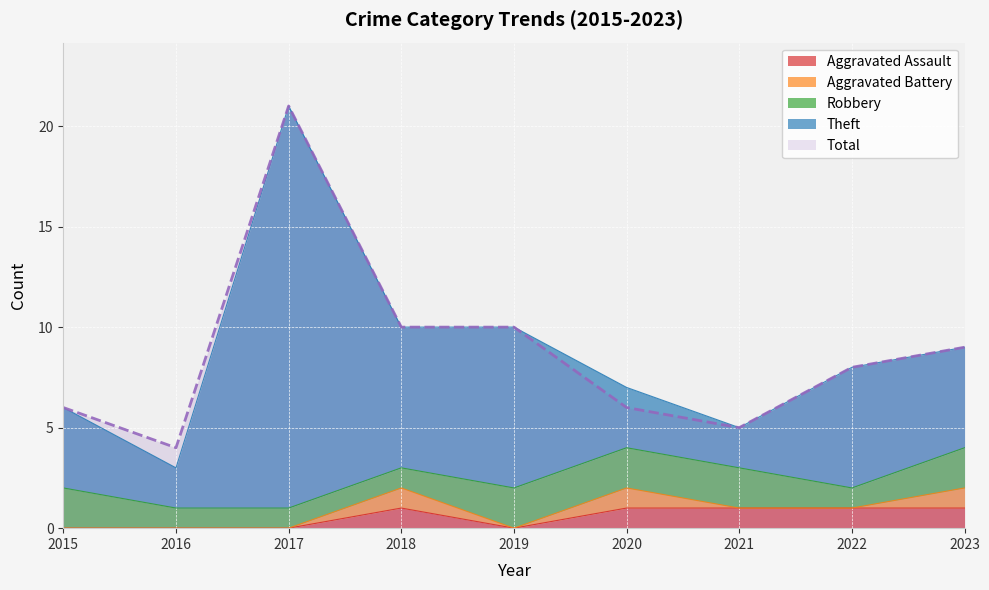

Count the number of categories in the chart.

9